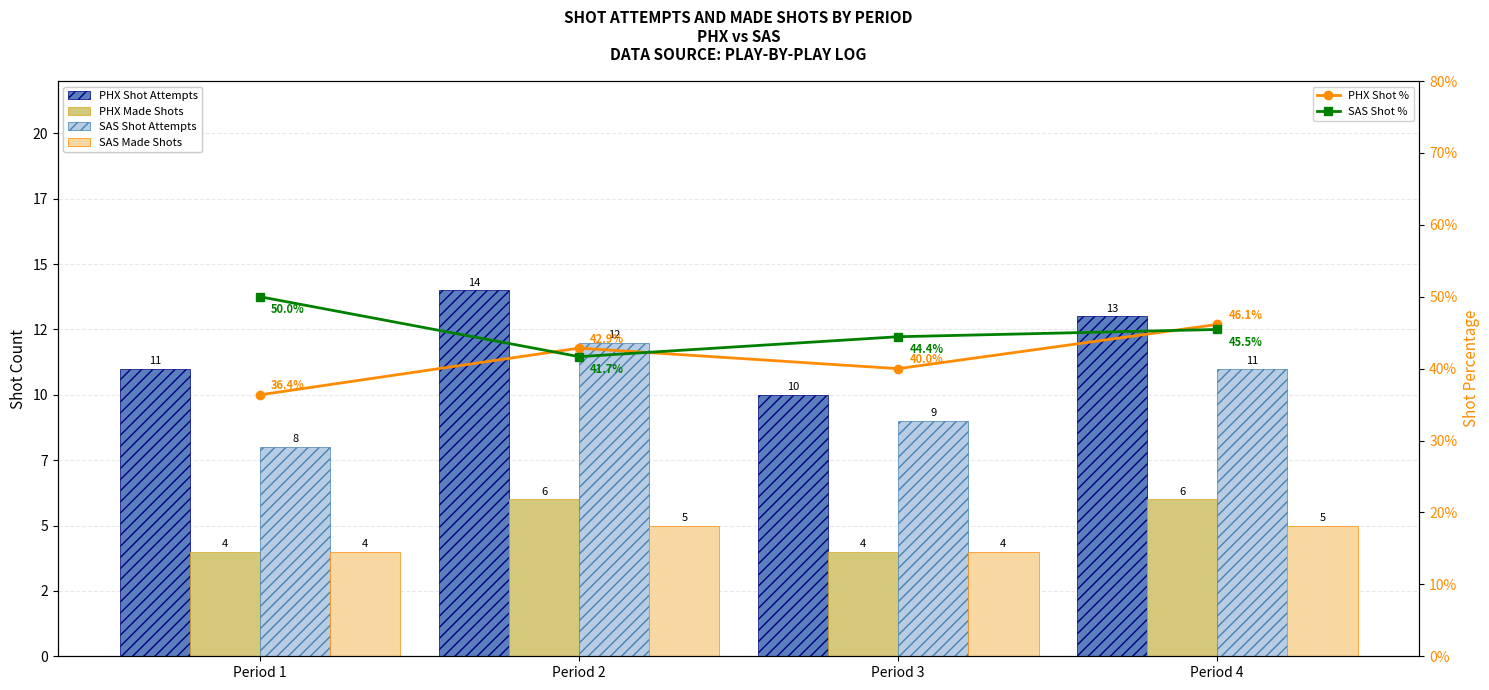

At which category is the sum across all series the highest?

Period 4